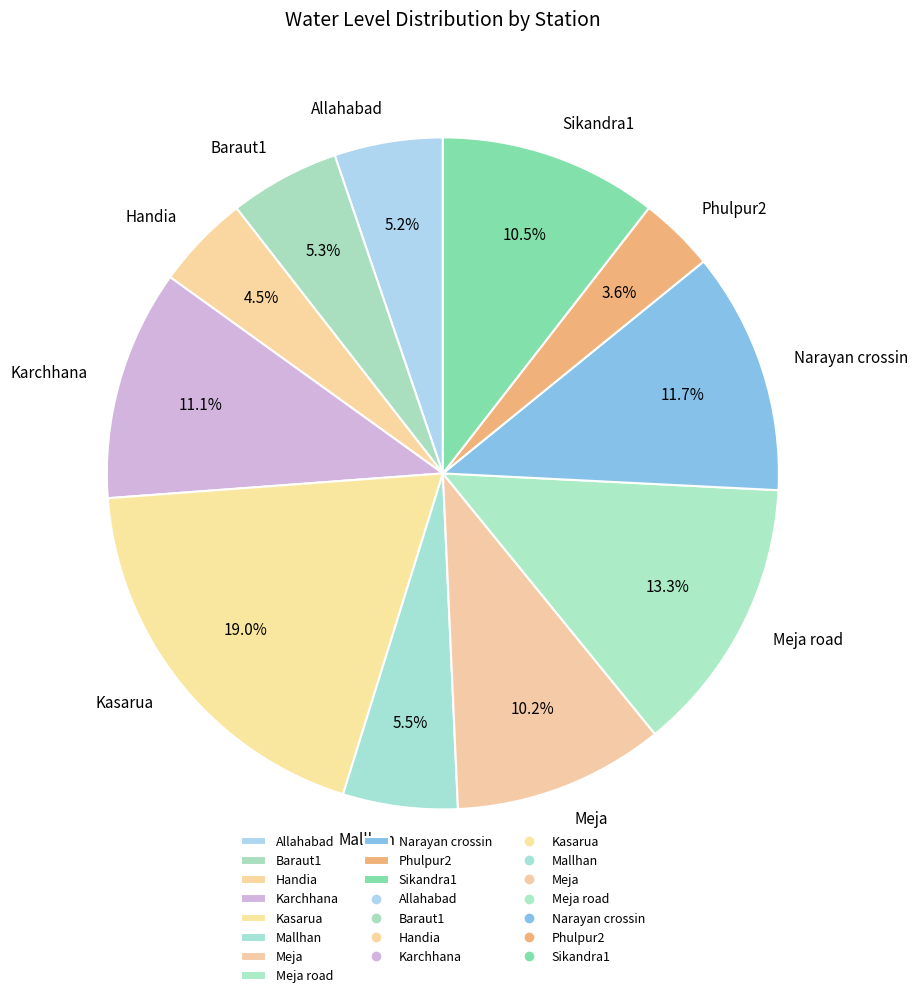

To the nearest percent, what is the average slice percentage?

9%